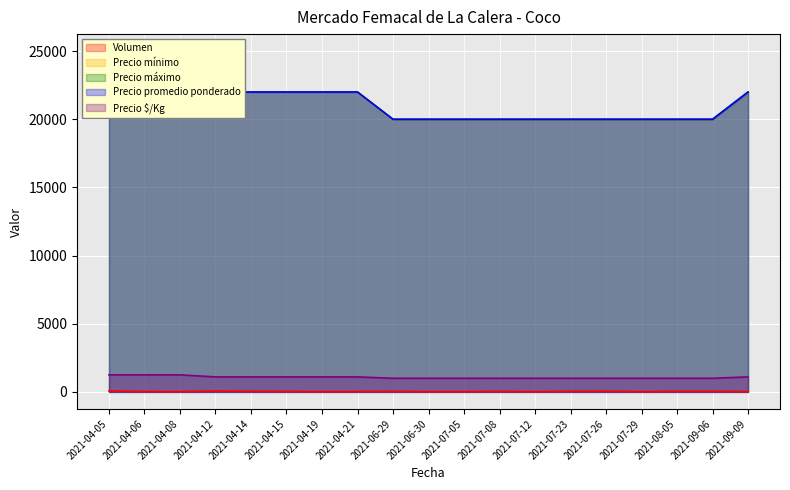

How many data points does each series have?

19